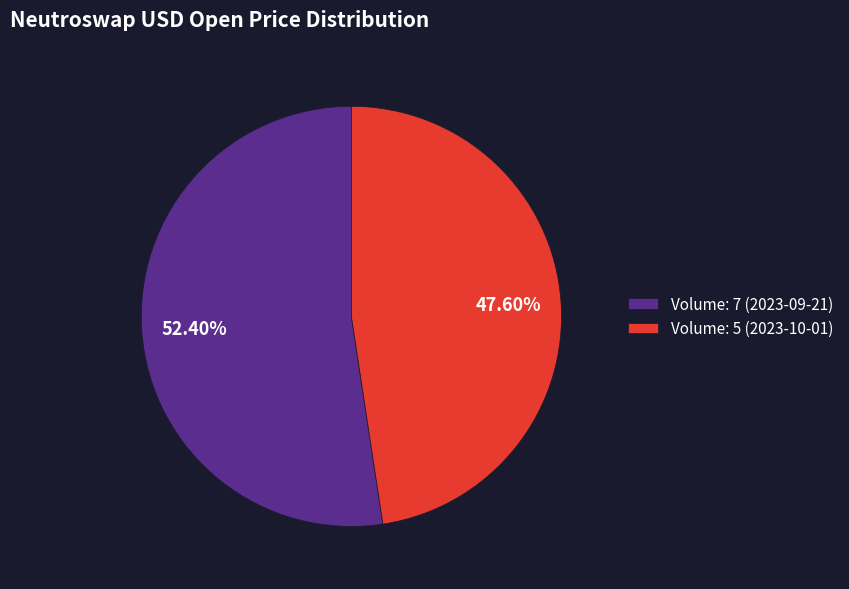

Does any single category account for the majority?

Yes